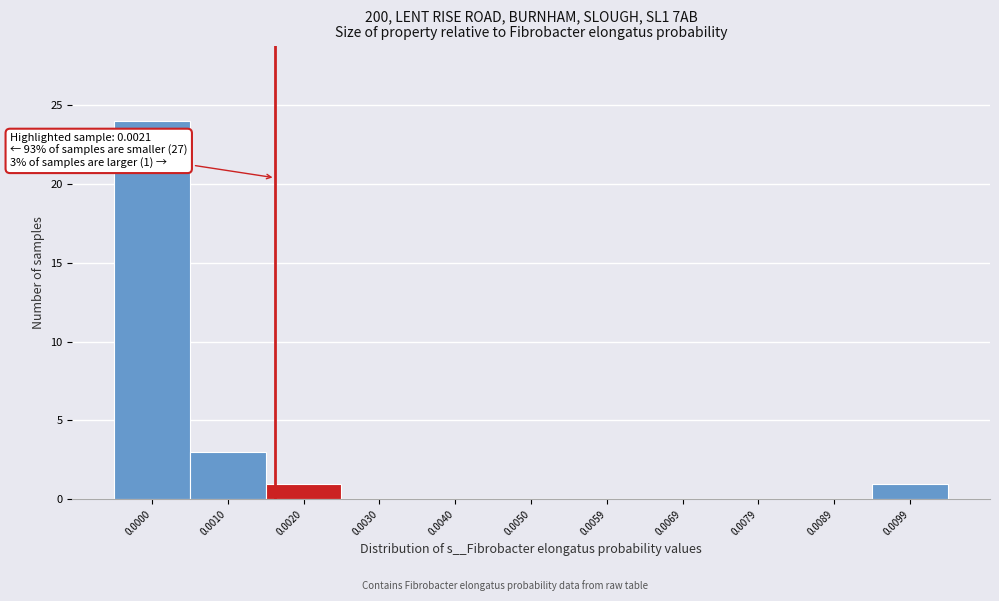

Reading right to left, what are all the values shown in this chart?

0.0099=1	0.0089=0	0.0079=0	0.0069=0	0.0059=0	0.0050=0	0.0040=0	0.0030=0	0.0020=1	0.0010=3	0.0000=24